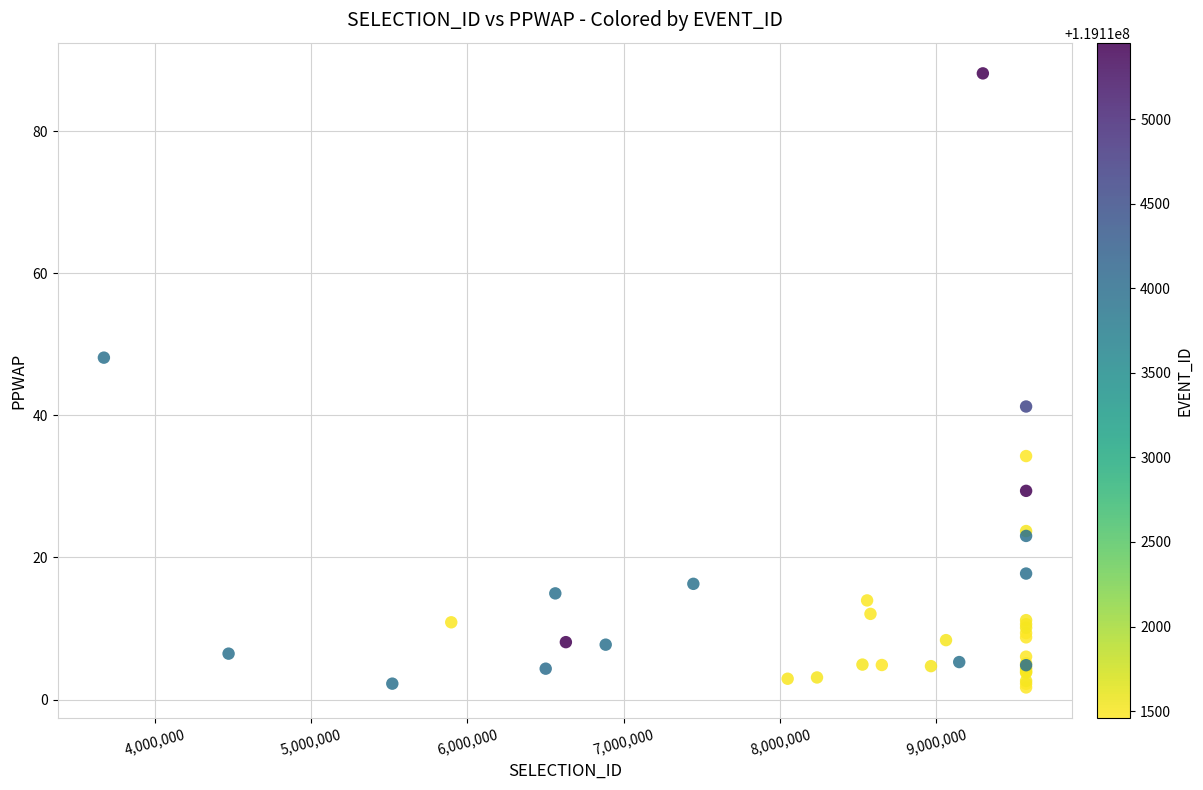

What Y value in the scatter plot is closest to 44?

41.2